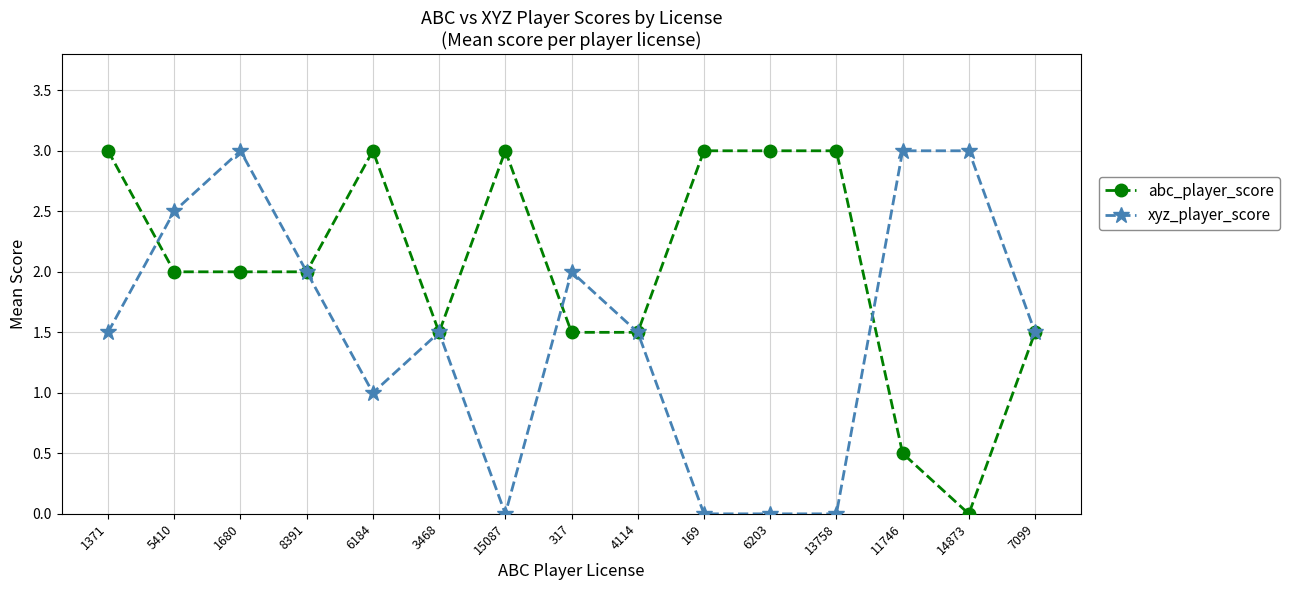

List the series in order of their overall mean, highest first.

abc_player_score, xyz_player_score